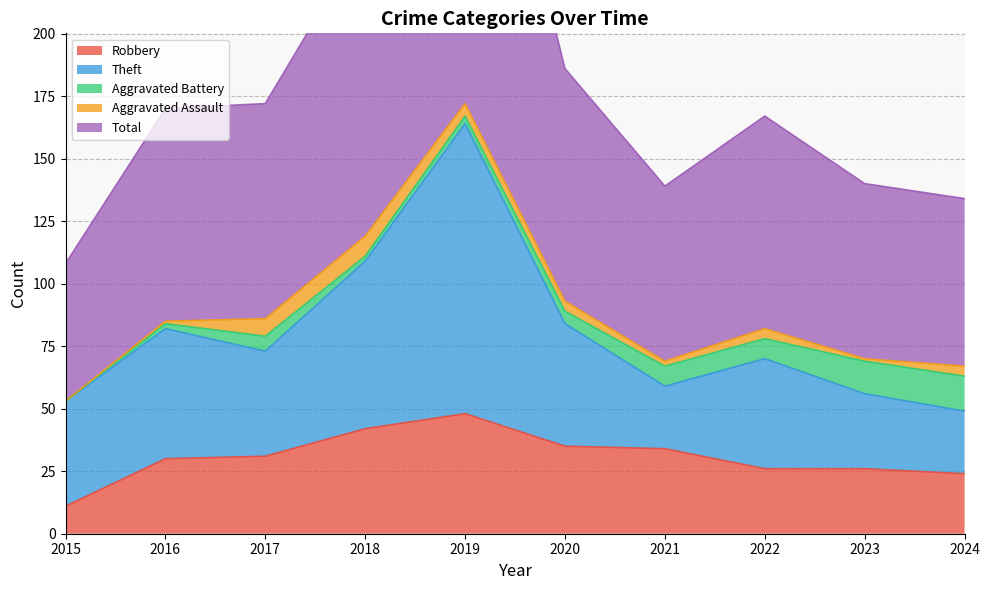

How many lines are shown in the chart?

5